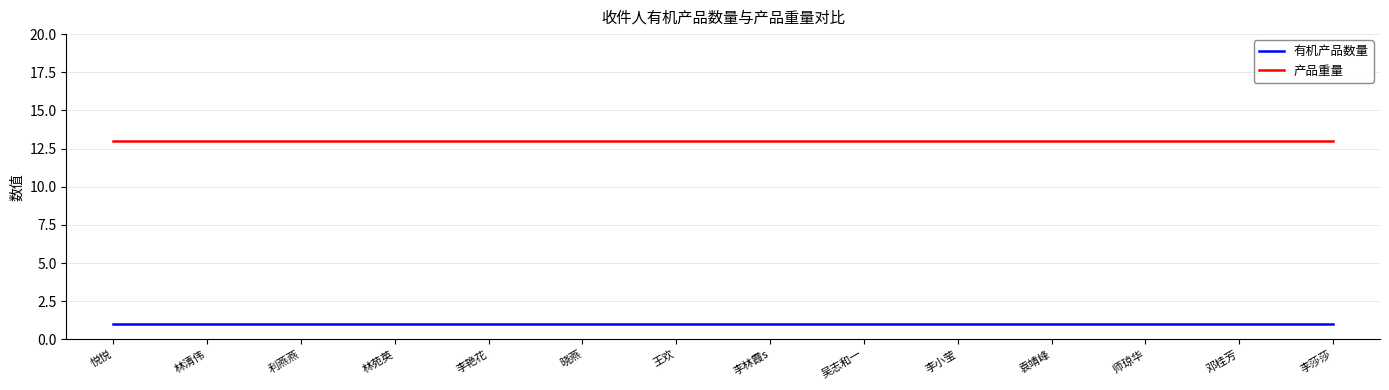

Which series has the largest total across all categories?

产品重量